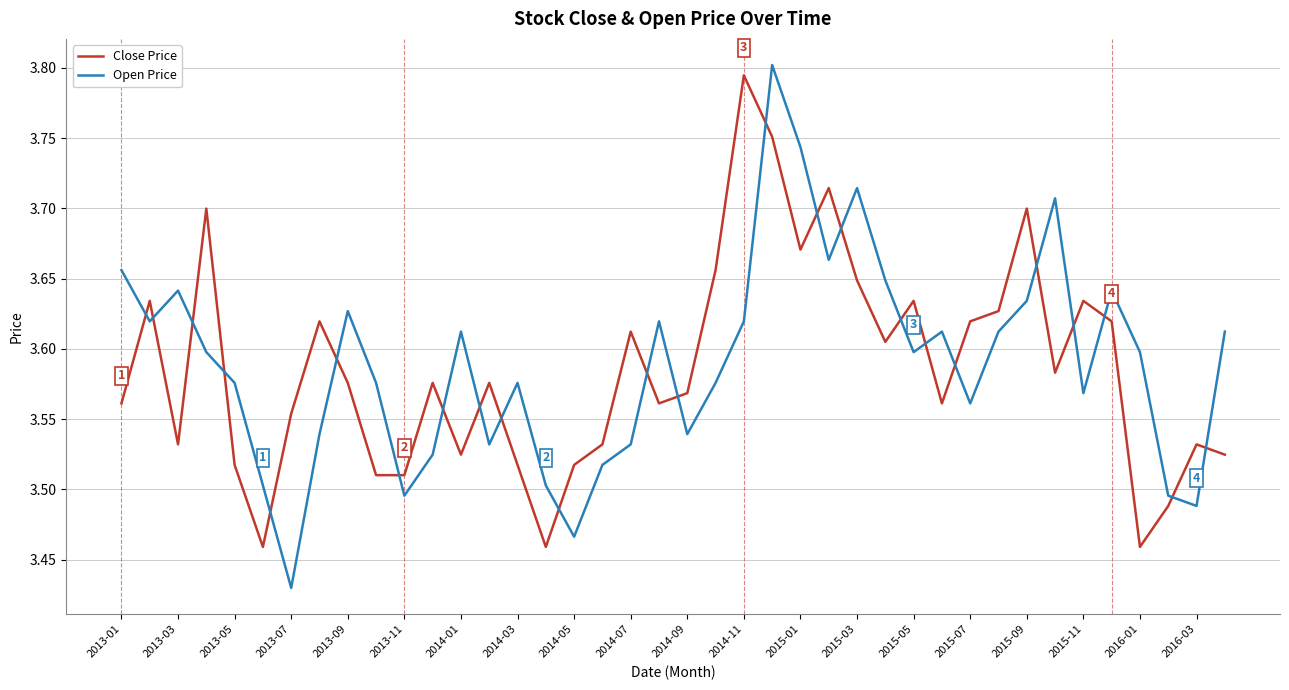

True or false: Open Price and Close Price cross at least once.

True